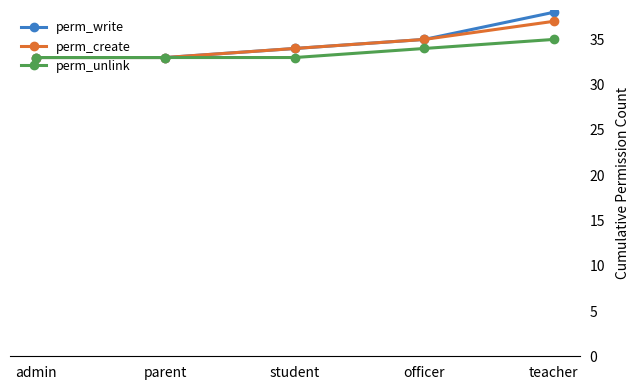

Reading left to right, what are all the values shown in this chart?

perm_write: admin=33	parent=33	student=34	officer=35	teacher=38
perm_create: admin=33	parent=33	student=34	officer=35	teacher=37
perm_unlink: admin=33	parent=33	student=33	officer=34	teacher=35